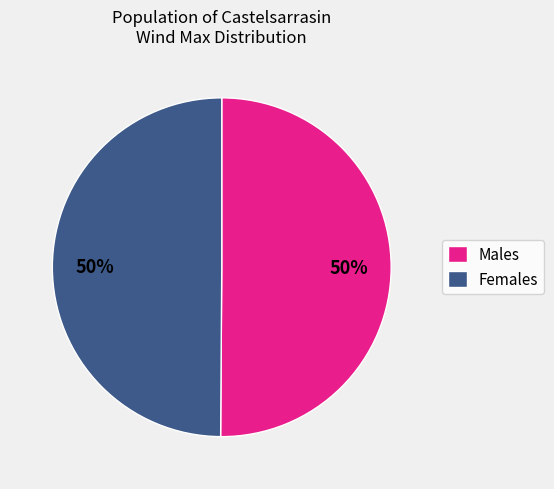

The Males slice represents 50% of the pie. True or false?

True